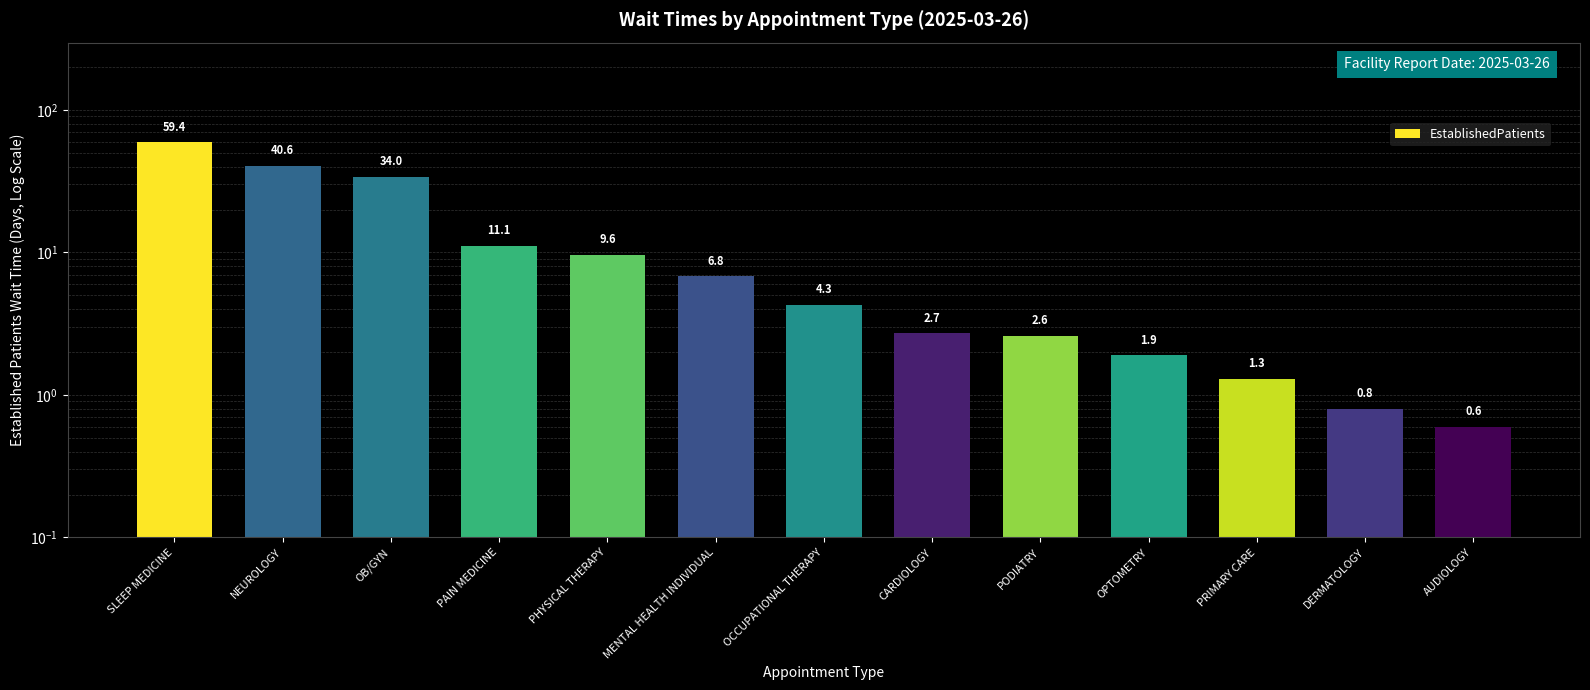

Where does the data first go above 4?

SLEEP MEDICINE